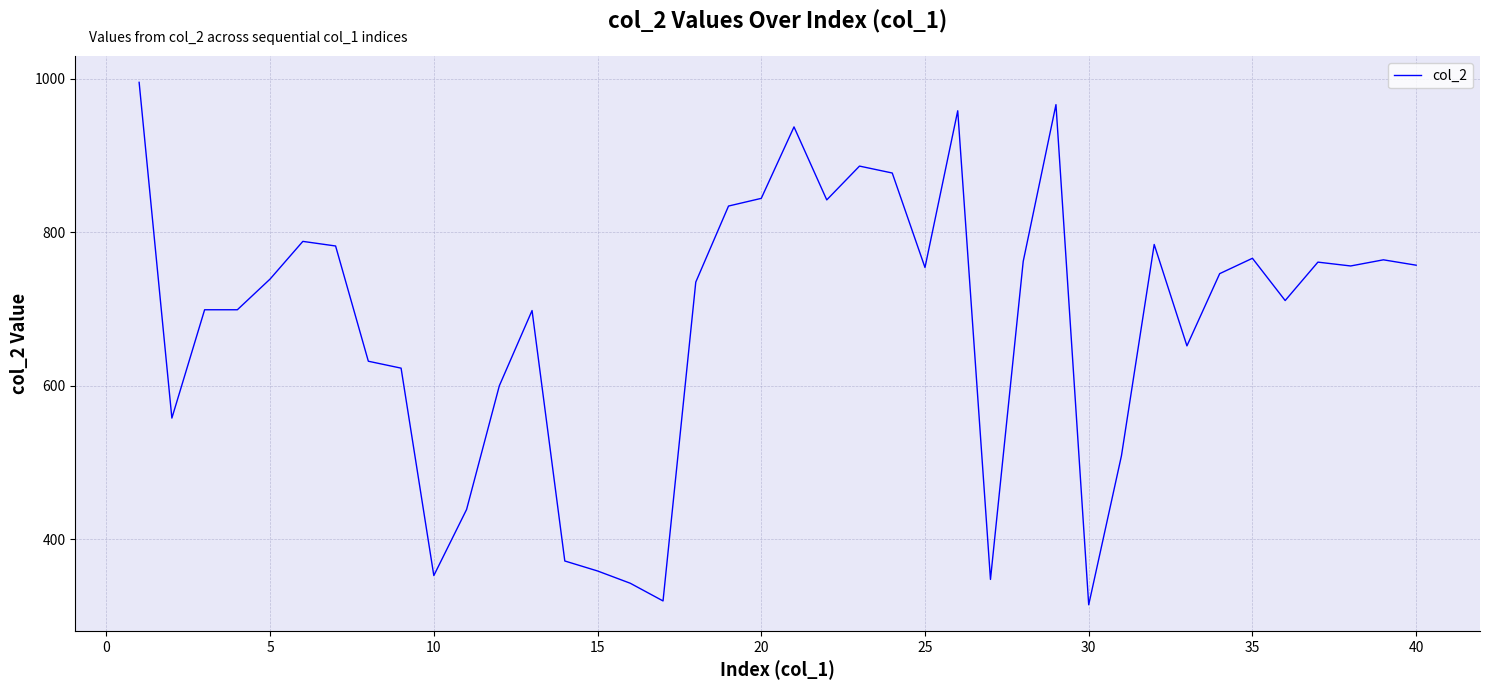

How many categories are shown in the chart?

40